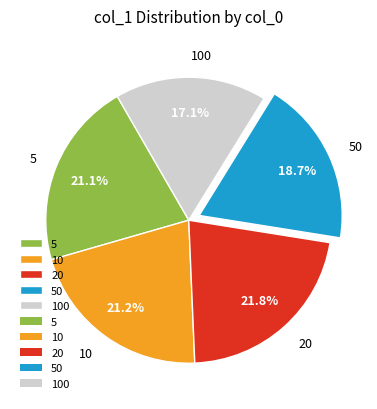

How many segments does this pie chart have?

5